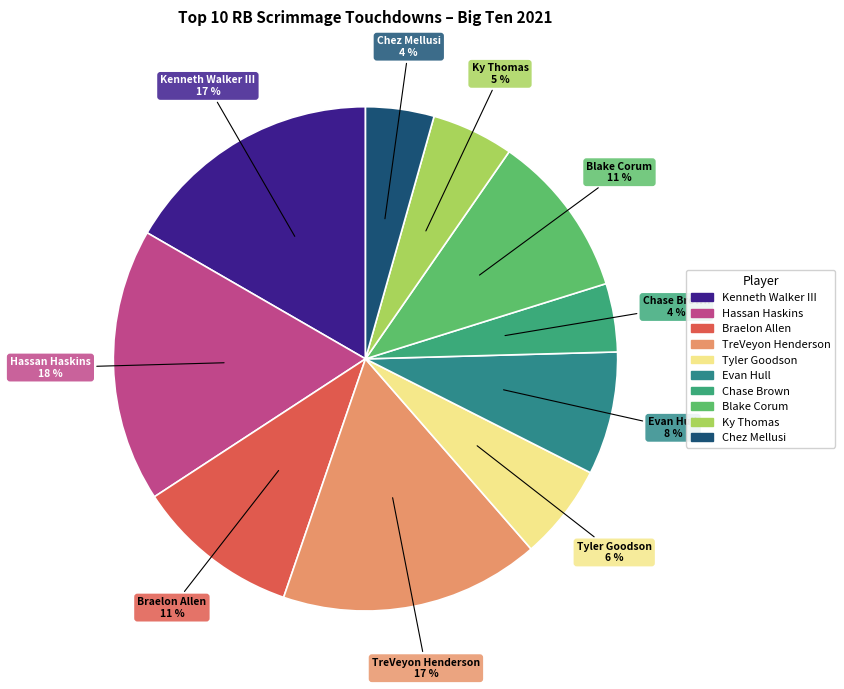

What percentage is the Evan Hull slice, to the nearest percent?

8%